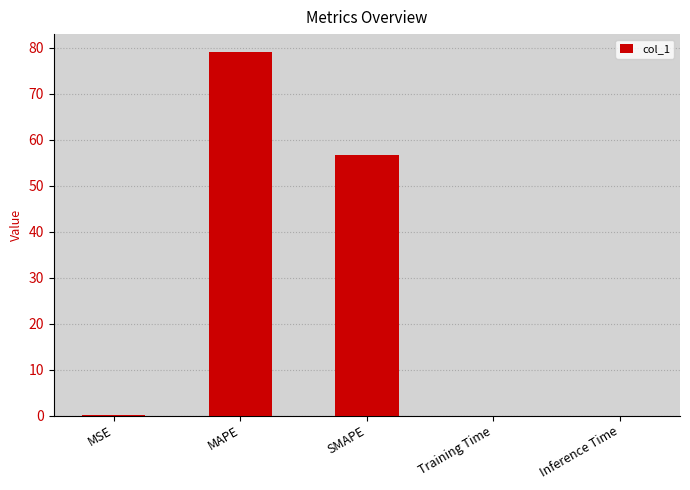

The value at MSE is 0.0. True or false?

True